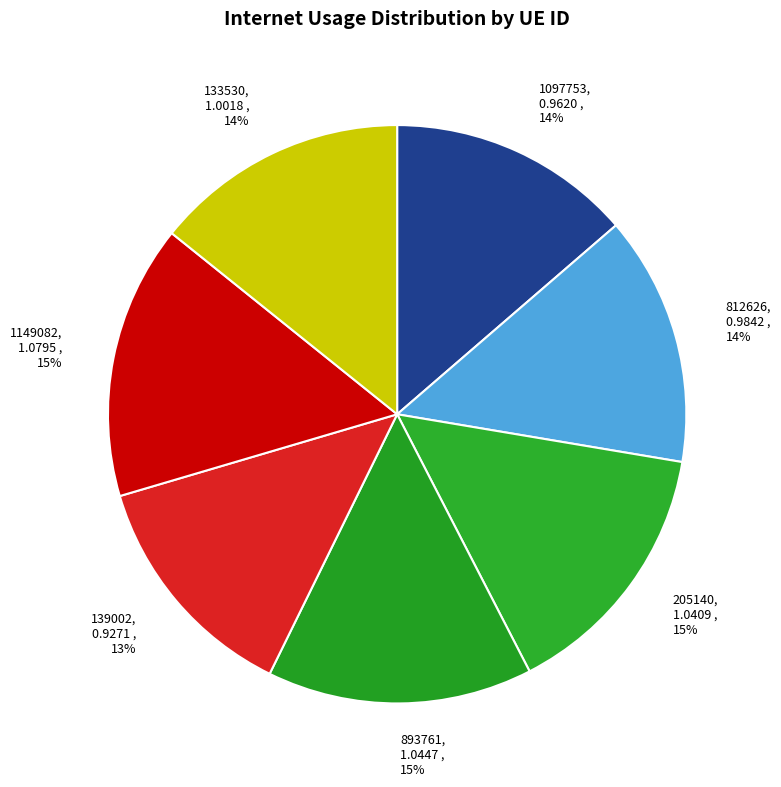

How many segments does this pie chart have?

7